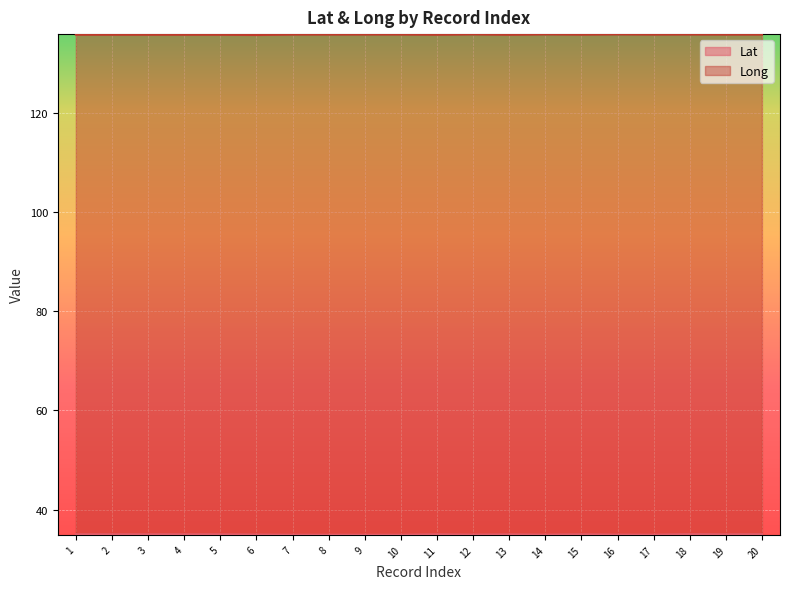

How many interior local peaks does the Lat series have?

5